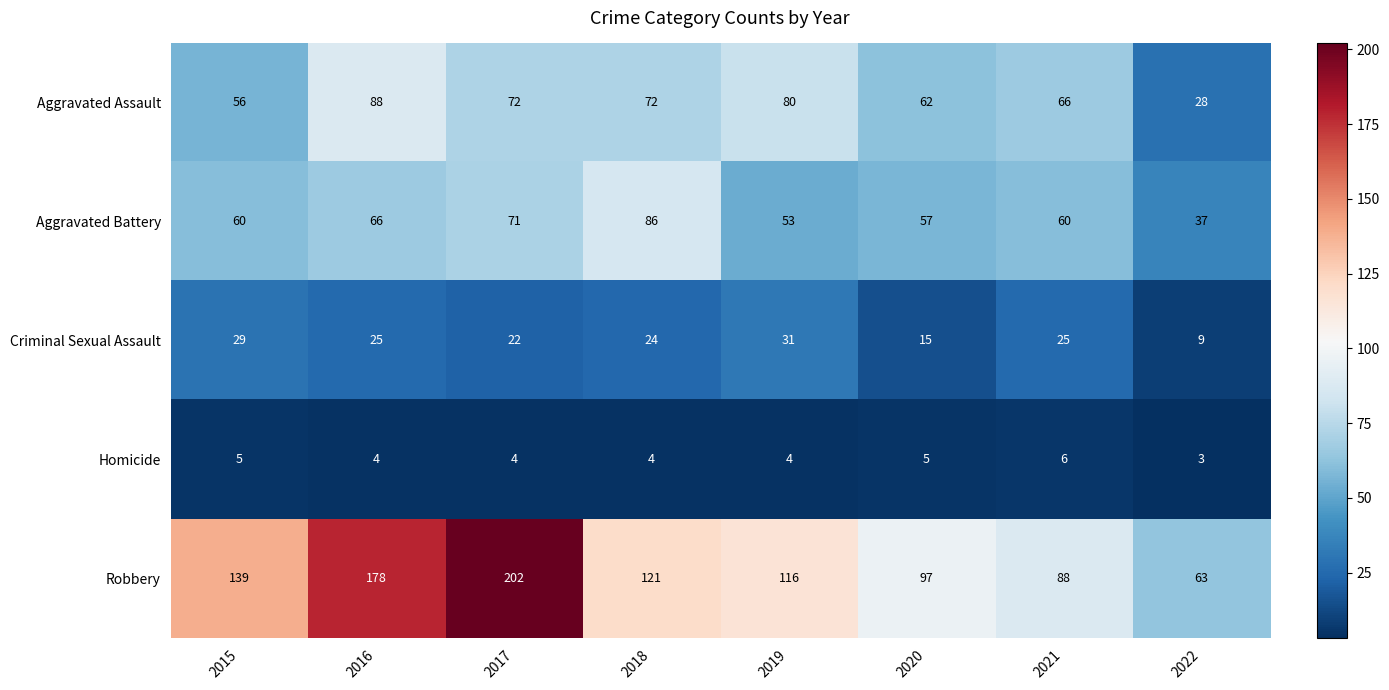

Is it true that Homicide equals 7 at 2016?

False